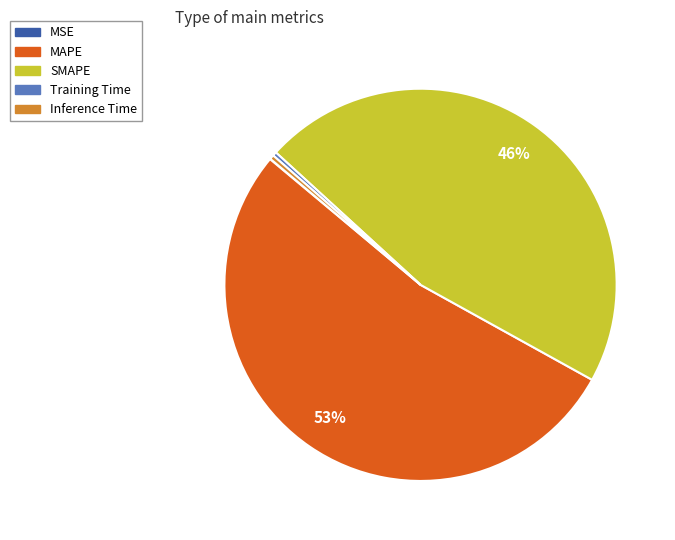

The SMAPE slice represents 46% of the pie. True or false?

True